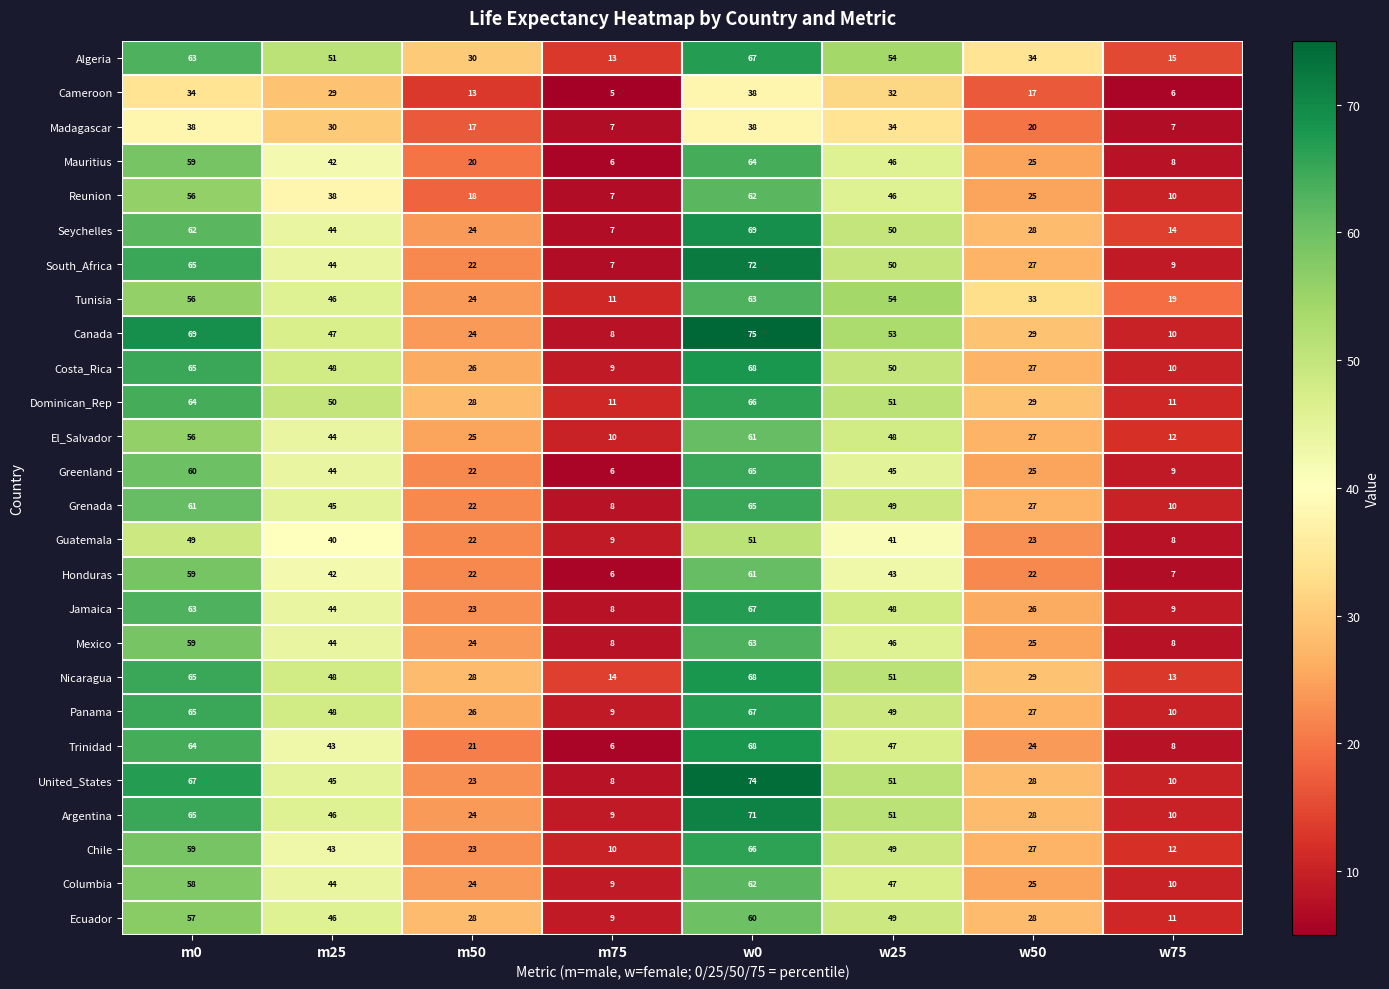

True or false: Algeria has a value of 63 at m0.

True